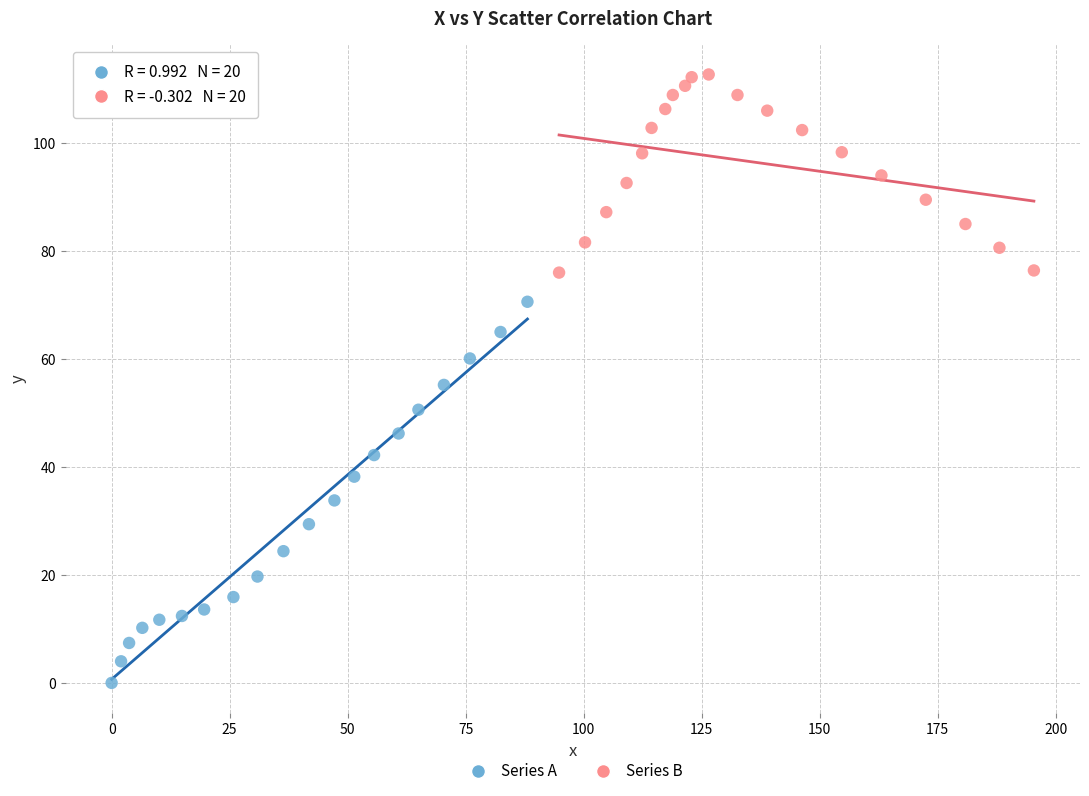

Which series has the largest Y range (max minus min)?

Series A